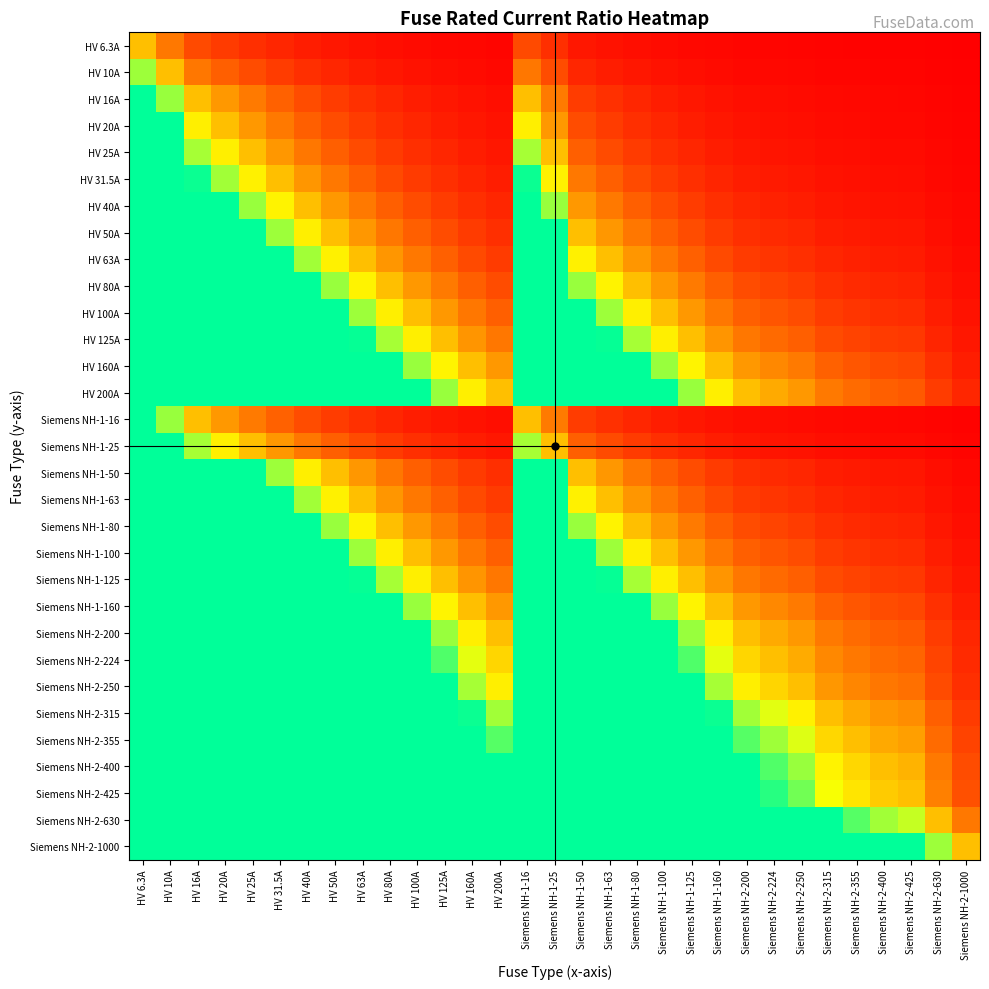

At which category does the chart reach its minimum across all series?

Siemens NH-2-1000